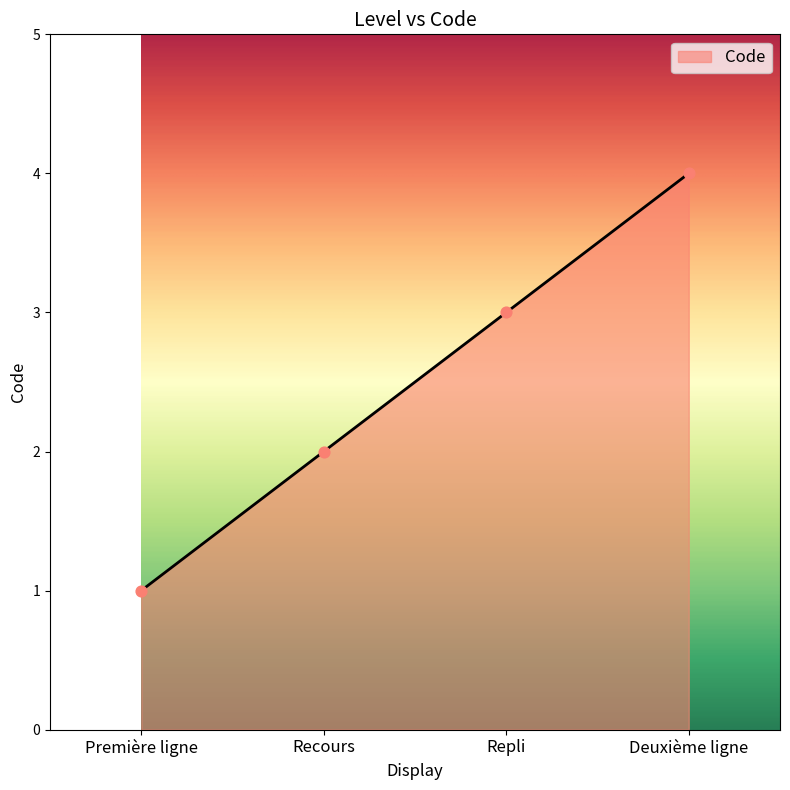

Approximately how many times larger is the value at Deuxième ligne compared to Repli?

1.3